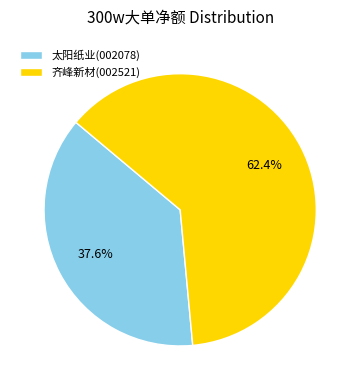

What percentage is the 太阳纸业 slice, to the nearest percent?

38%